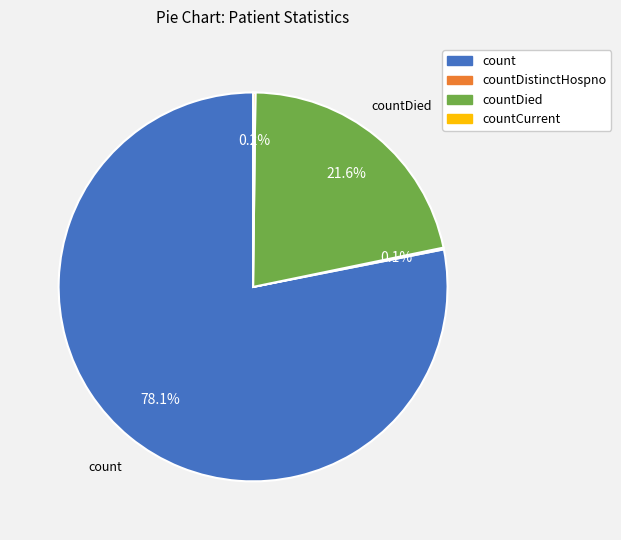

Is there a majority slice in this chart?

Yes